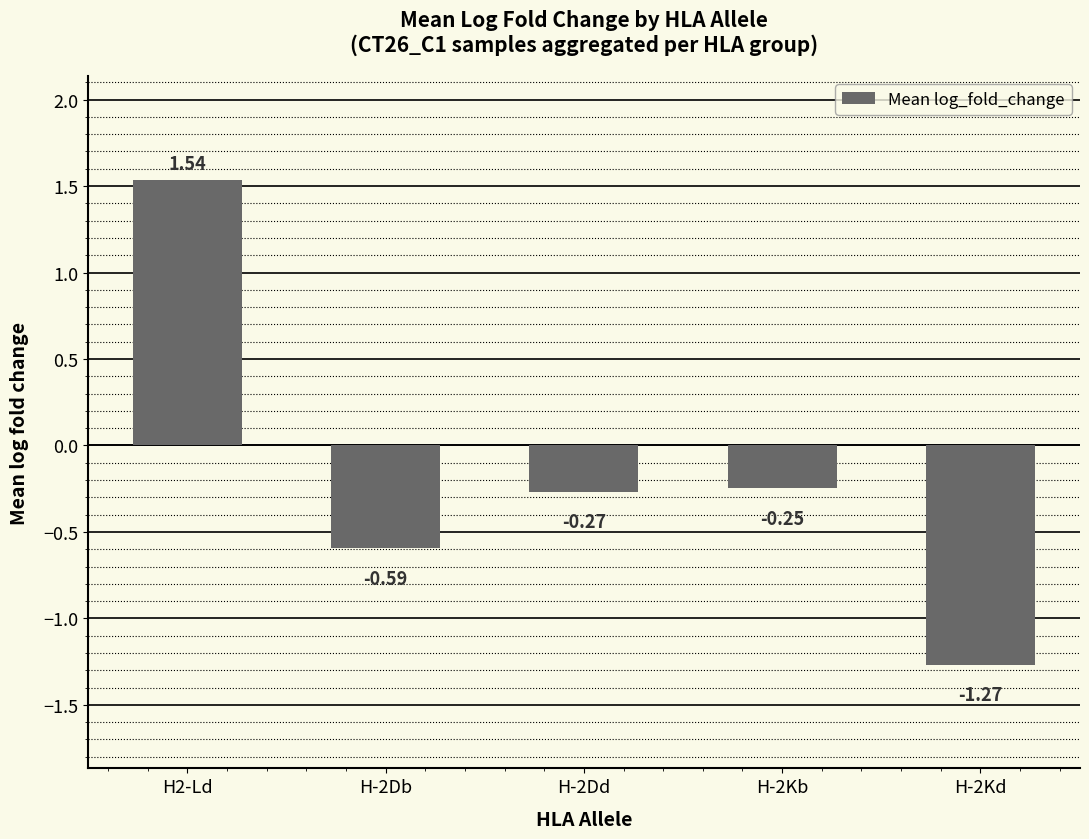

Rank the categories by value from highest to lowest.

H2-Ld, H-2Kb, H-2Dd, H-2Db, H-2Kd